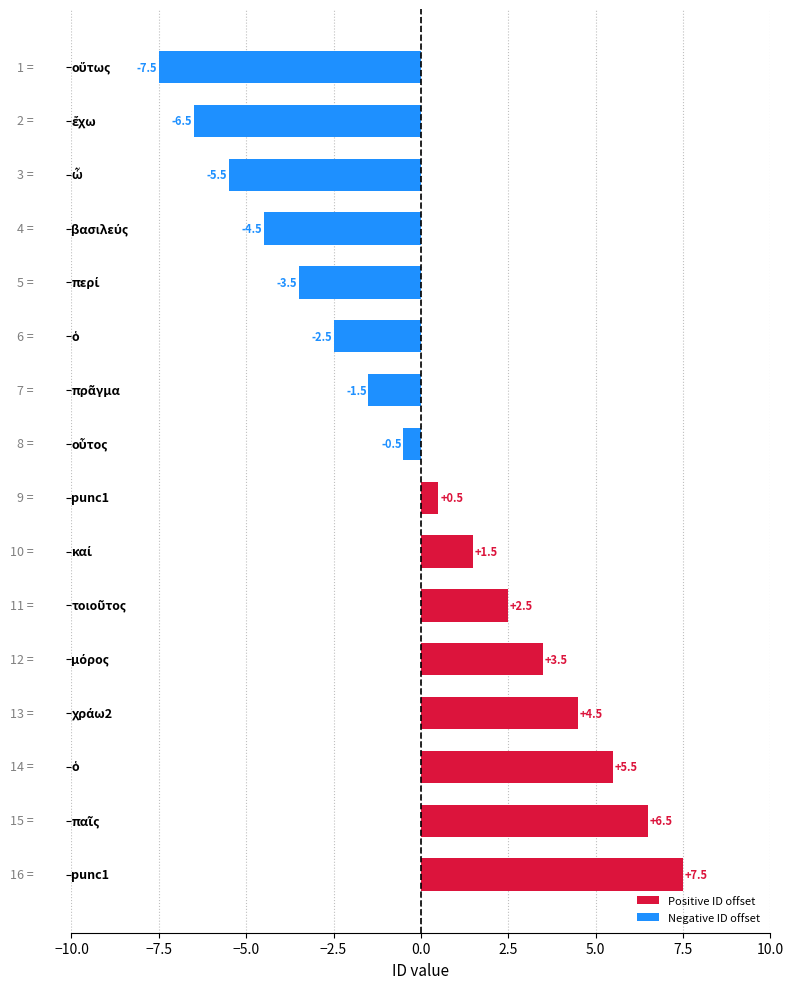

What is the value of the 13th bar from the top?

4.5